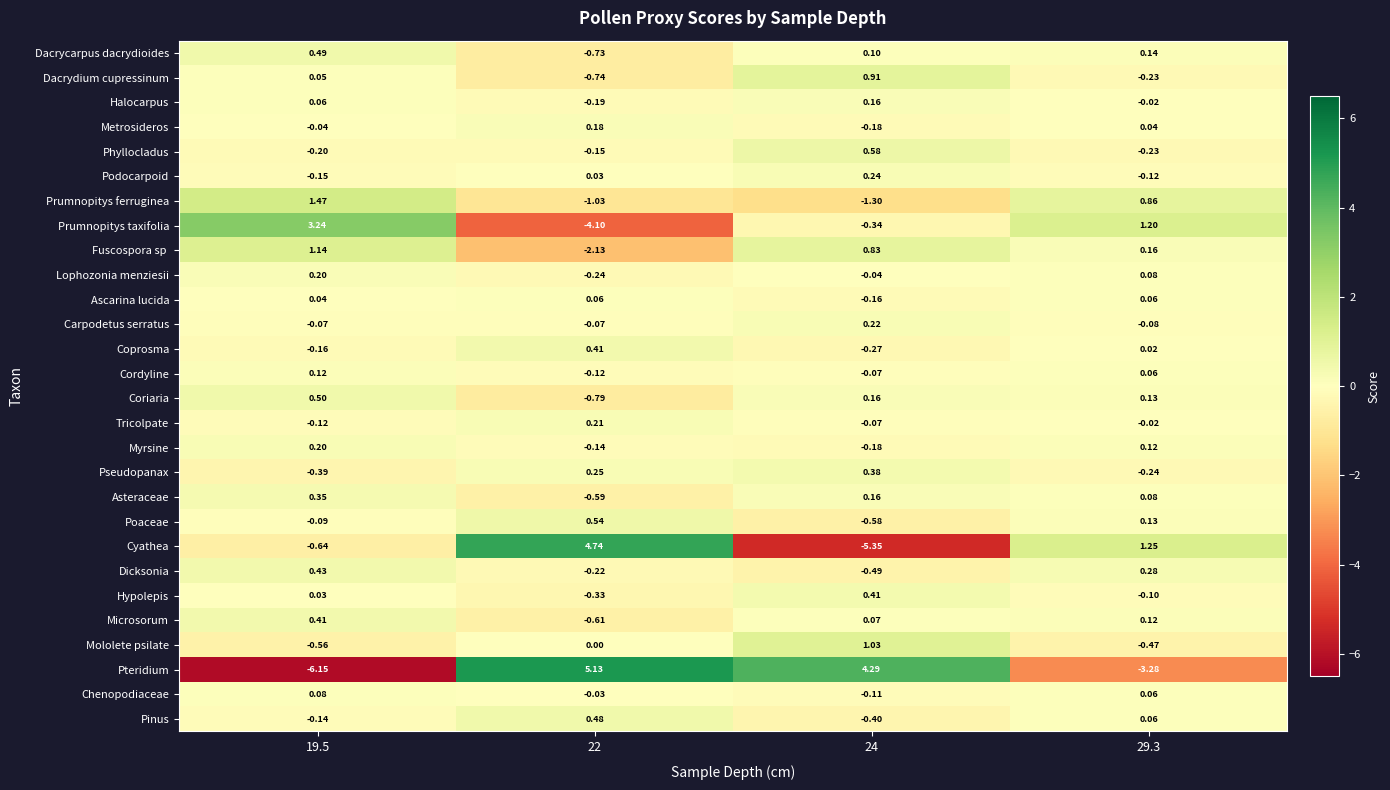

Which series changed the most between 24 and 29.3?

Pteridium